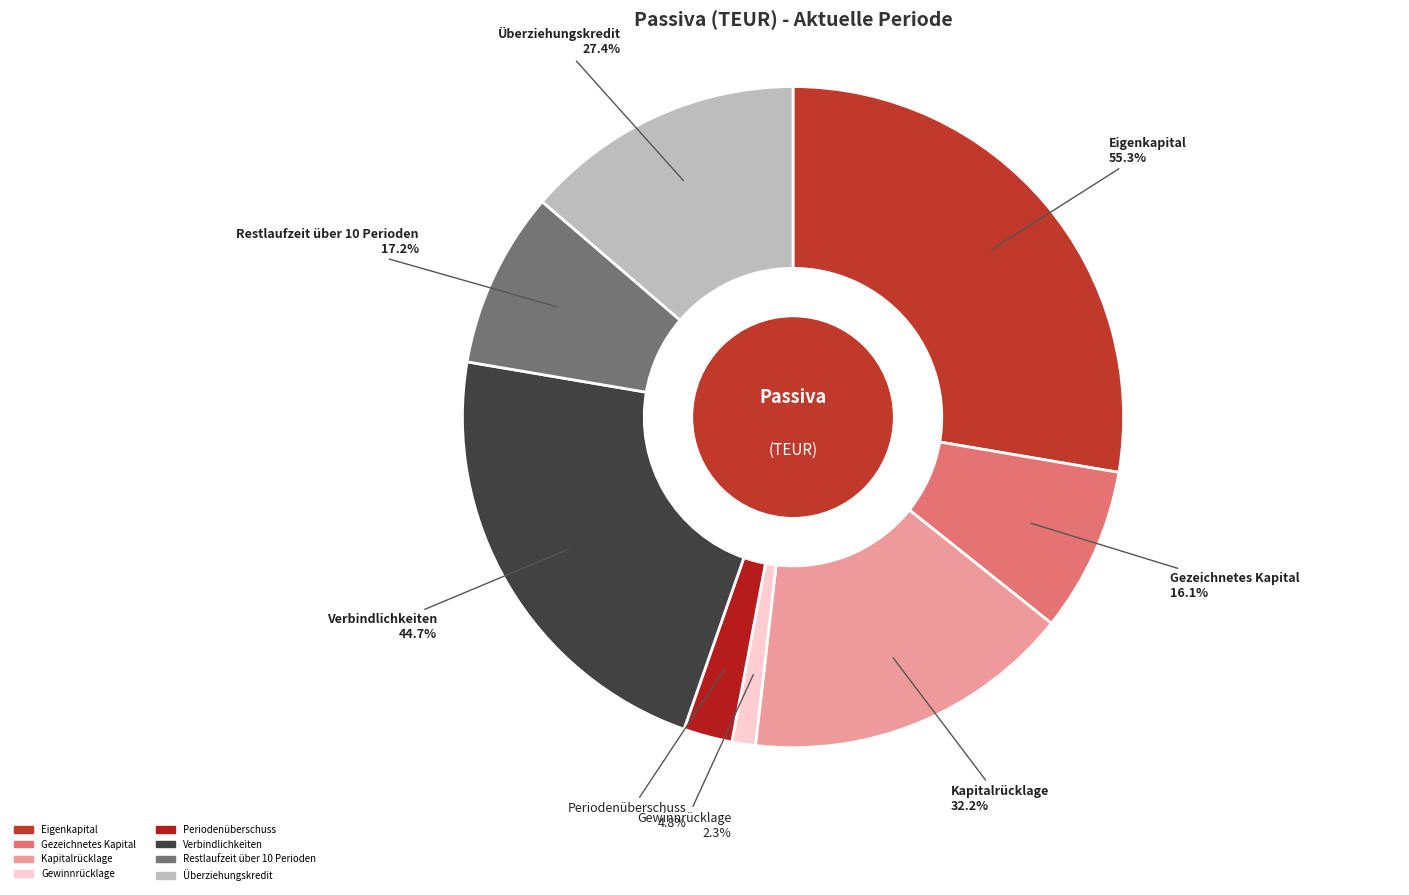

Is it true that Restlaufzeit über 10 Perioden is 9% of the pie?

True